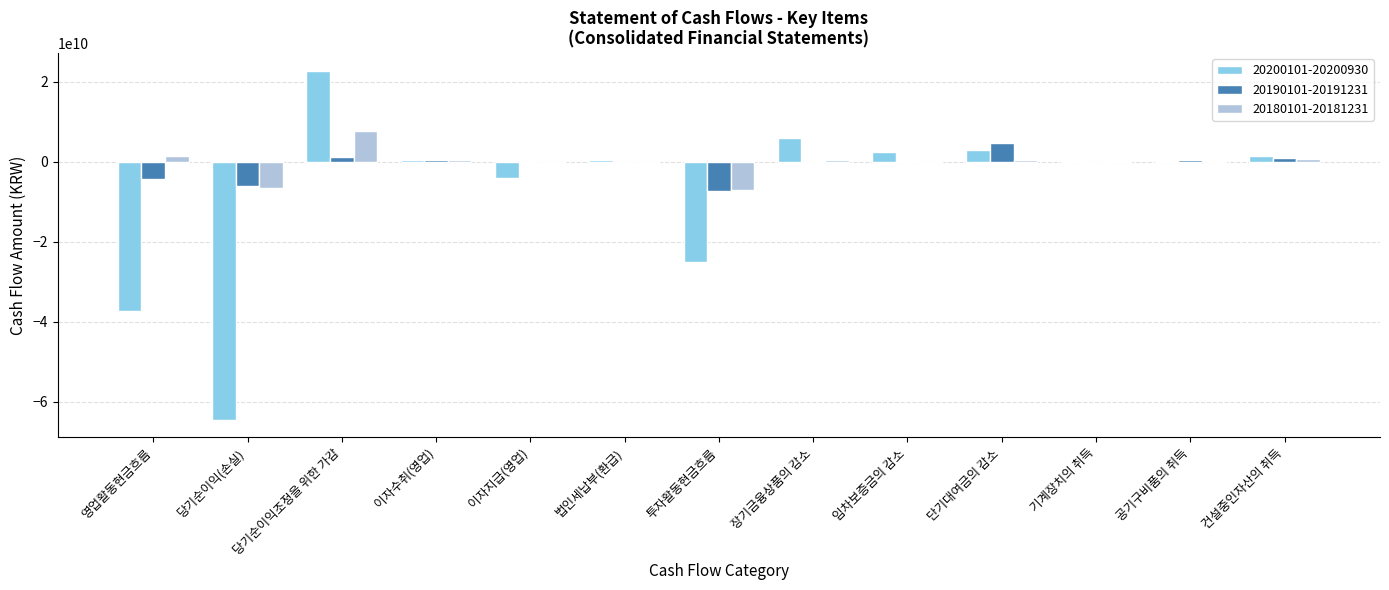

At which label does 20180101-20181231 reach its peak?

당기순이익조정을 위한 가감